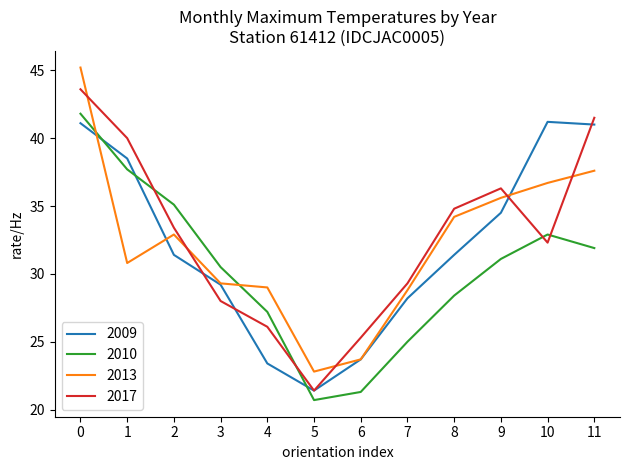

Is it true that 2013 equals 35.6 at 9?

True